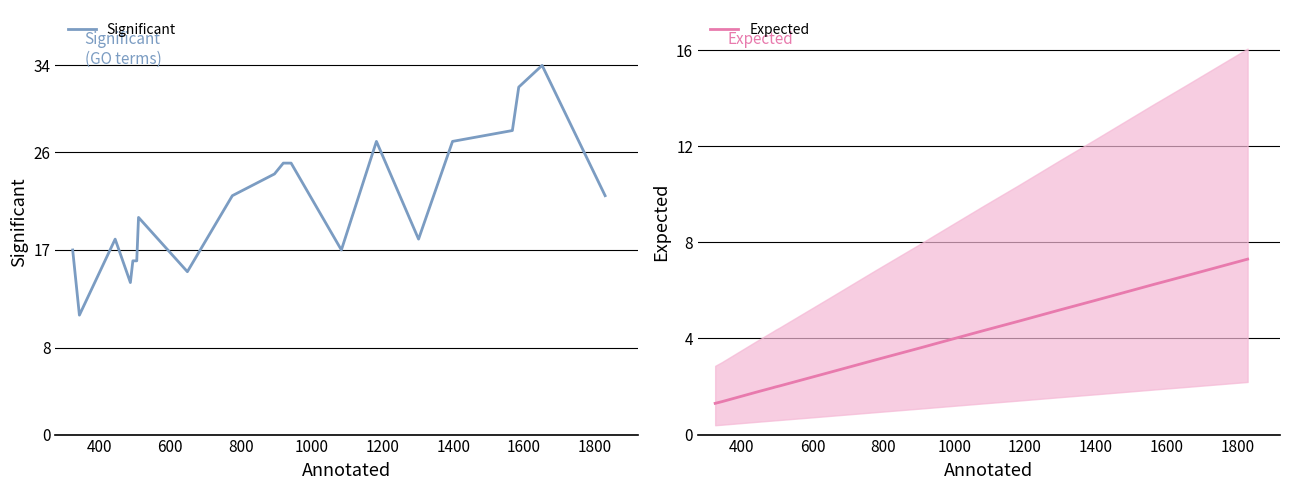

What is the lowest value of the Significant series?

11